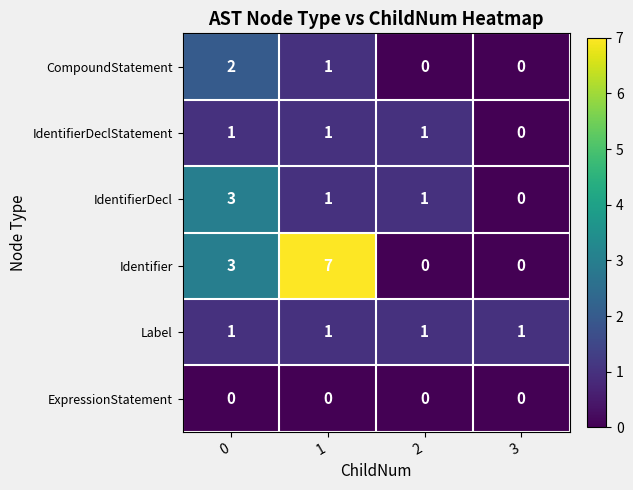

What is the total value across all series at 0?

10